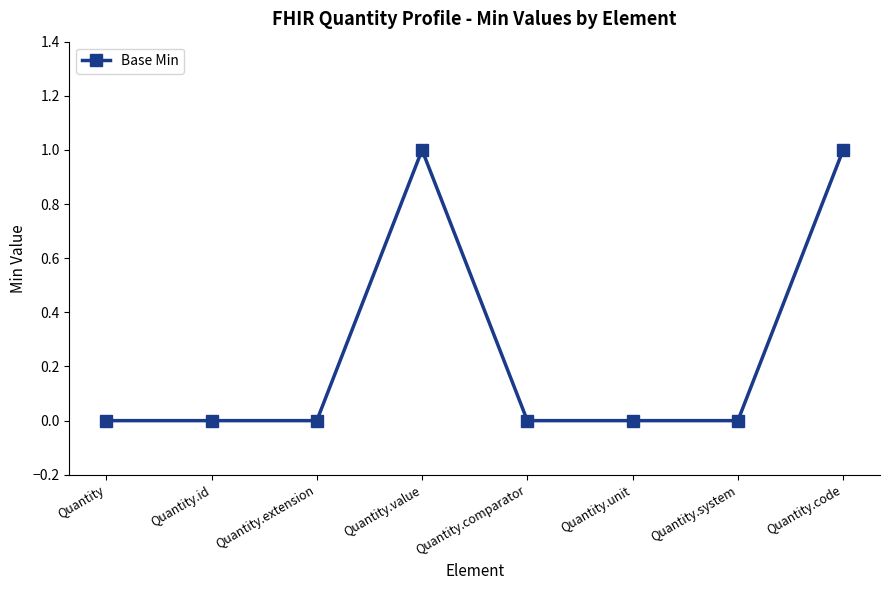

True or false: there are more than 0 points higher than both neighbors.

True